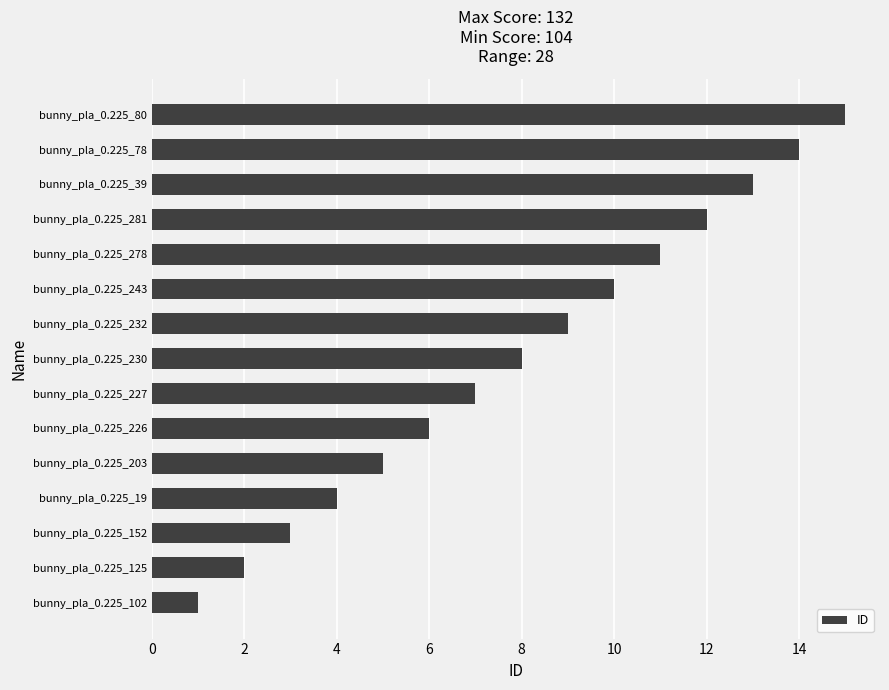

What is the ratio of the value at bunny_pla_0.225_19 to the value at bunny_pla_0.225_203?

0.8